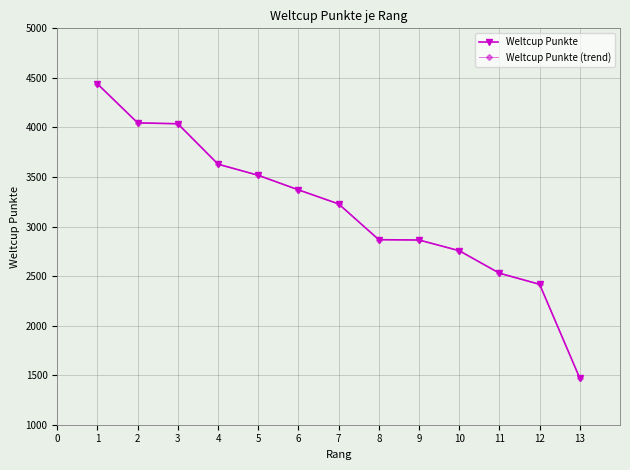

Read the Weltcup Punkte (trend) value at 7, to the nearest 50.

3250